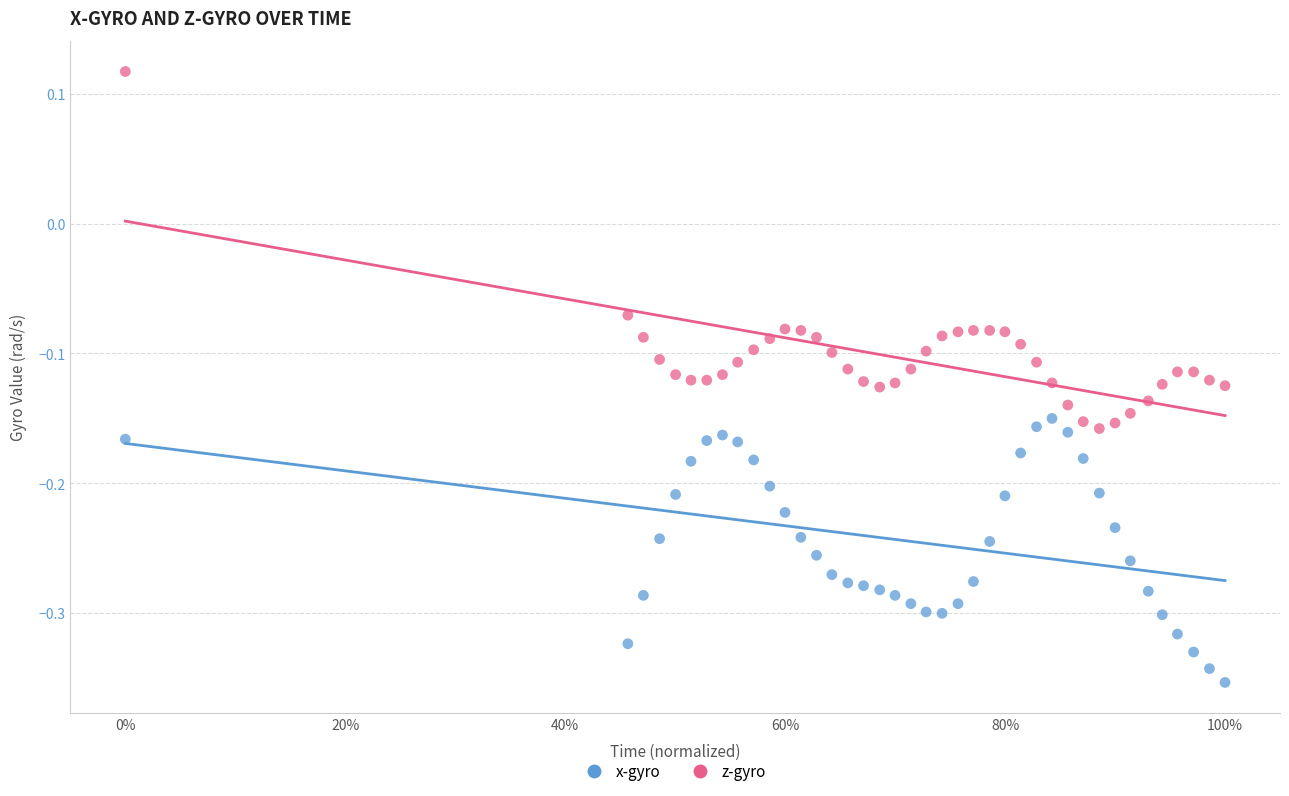

Which series contains the lowest Y value?

x-gyro